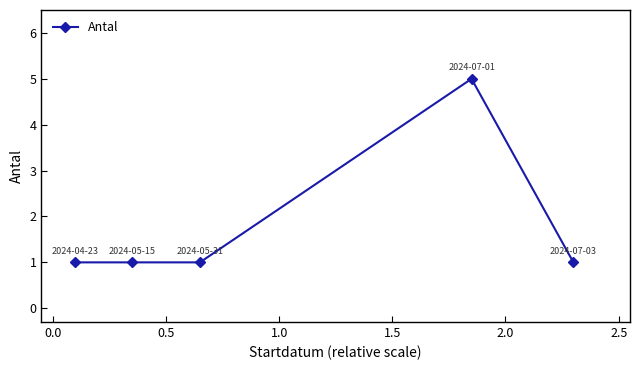

Reading right to left, transcribe all the data shown in this chart.

1	5	1	1	1